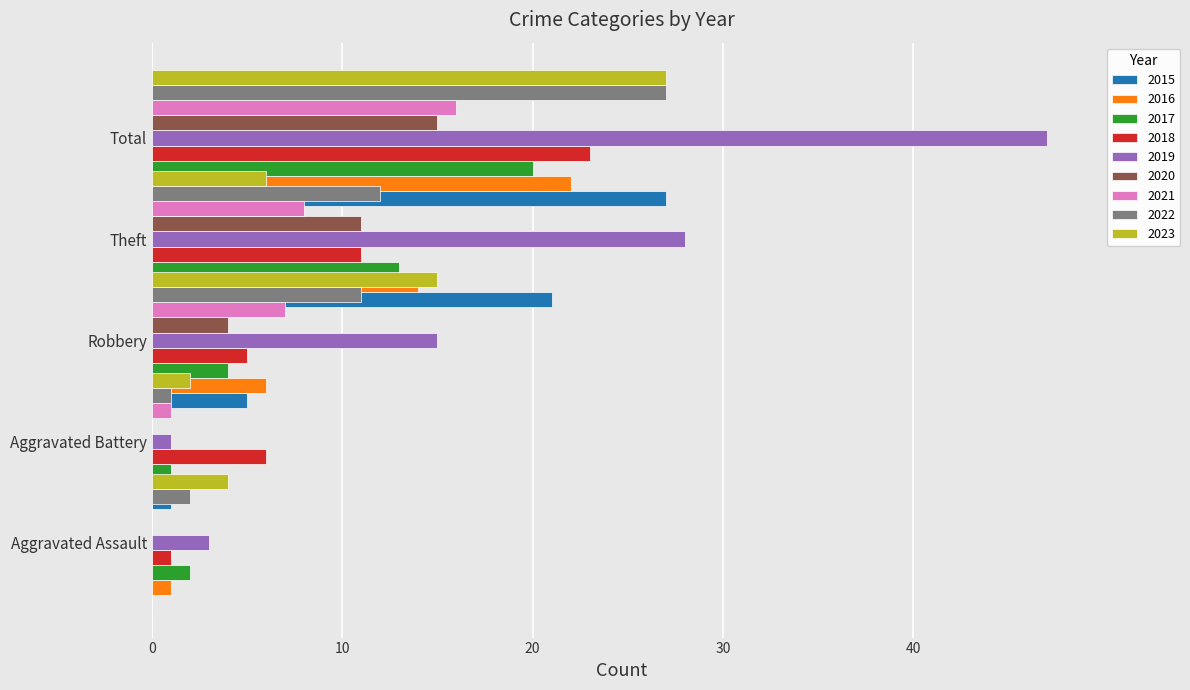

What is the greatest value displayed?

47